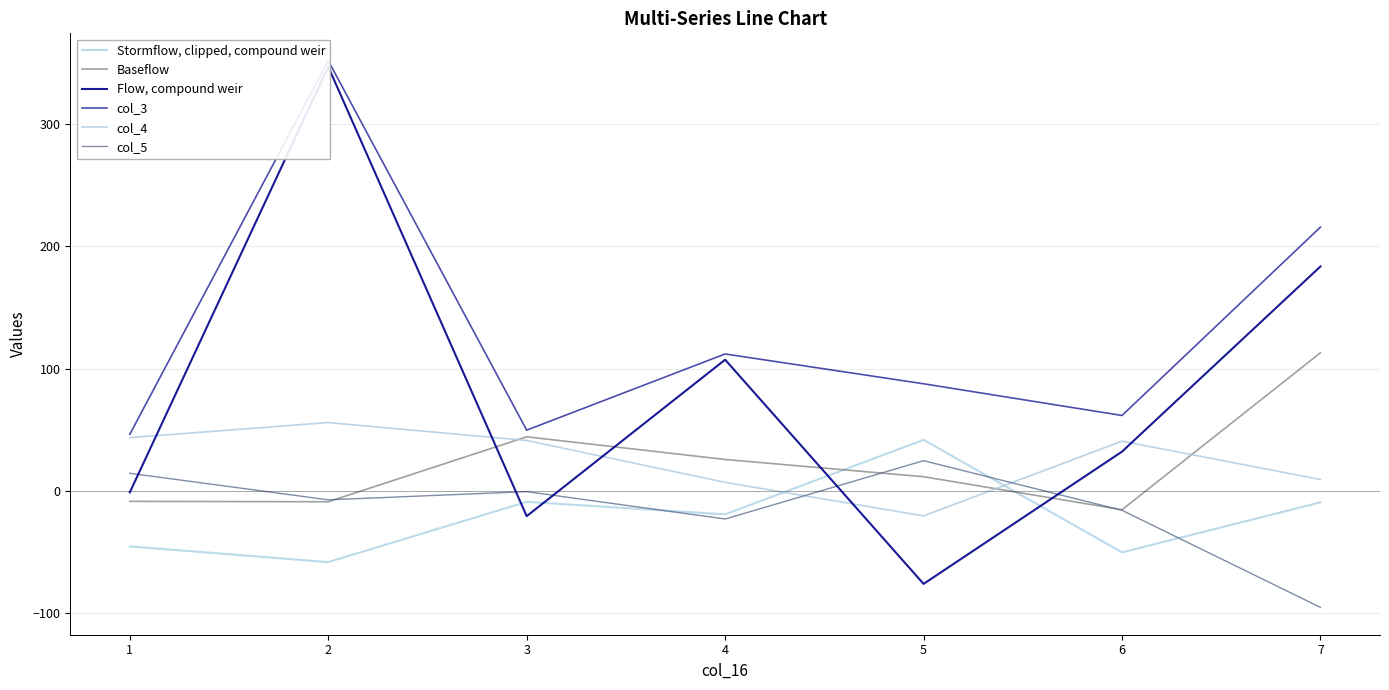

Which series has the largest range (max minus min)?

Flow, compound weir